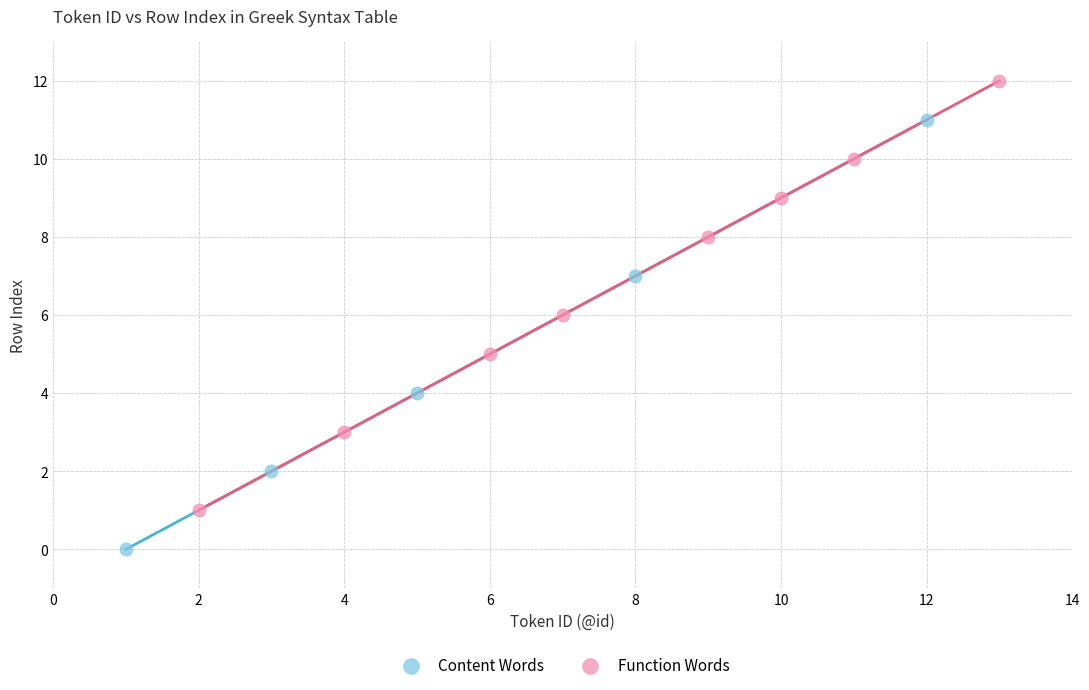

Which series contains the highest Y value?

Function Words